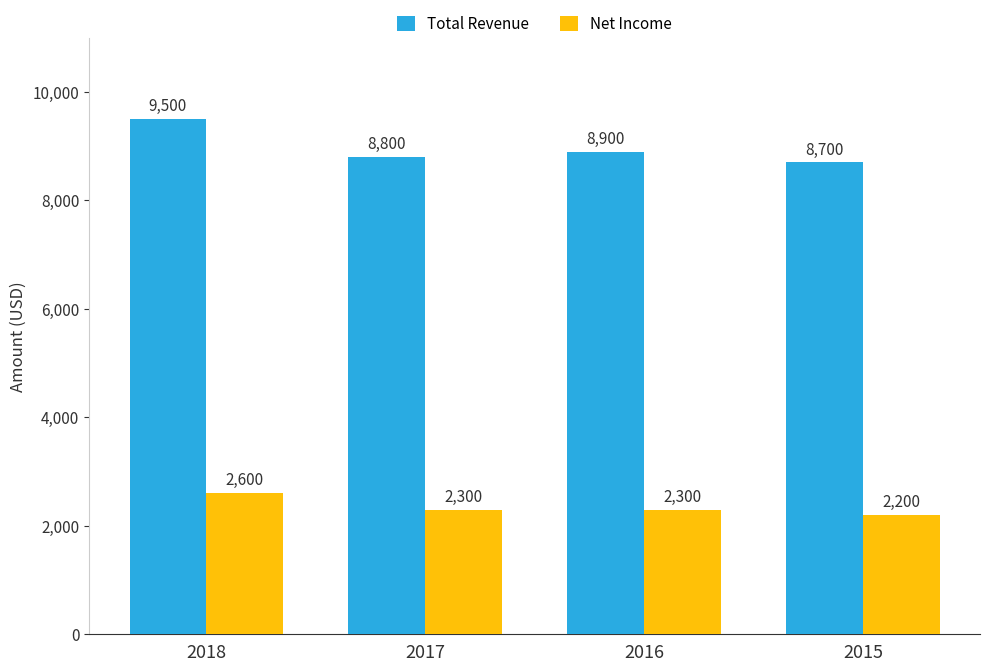

At which label is Total Revenue closest to 9100?

2016